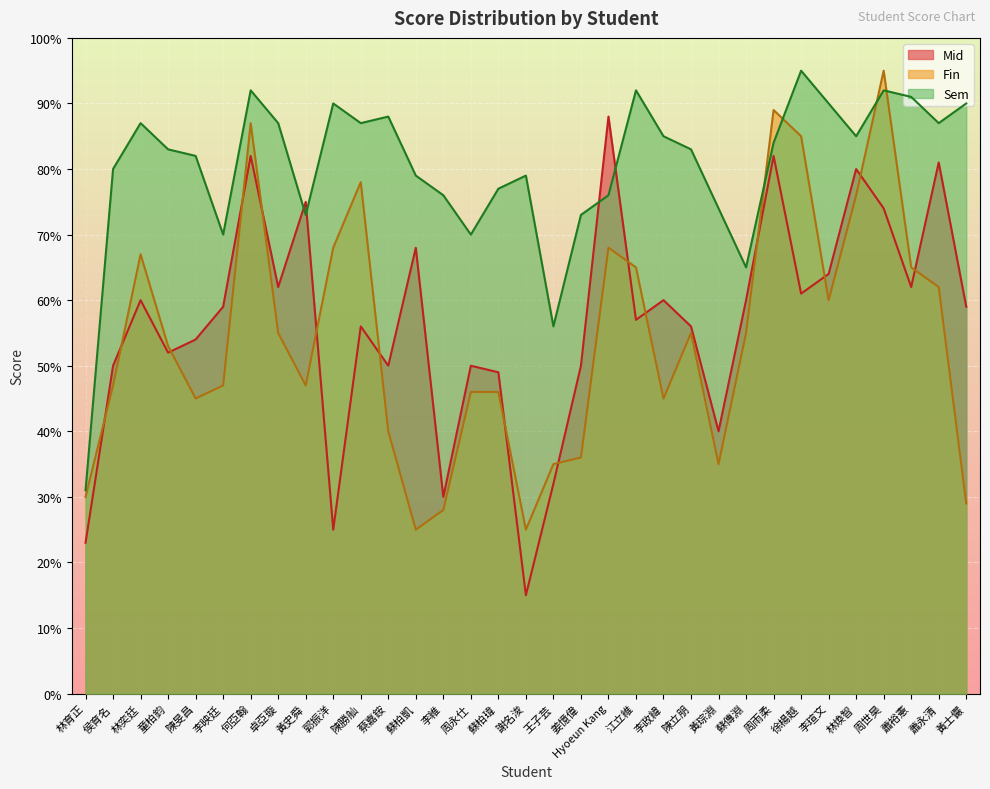

What is the maximum value for Fin?

95